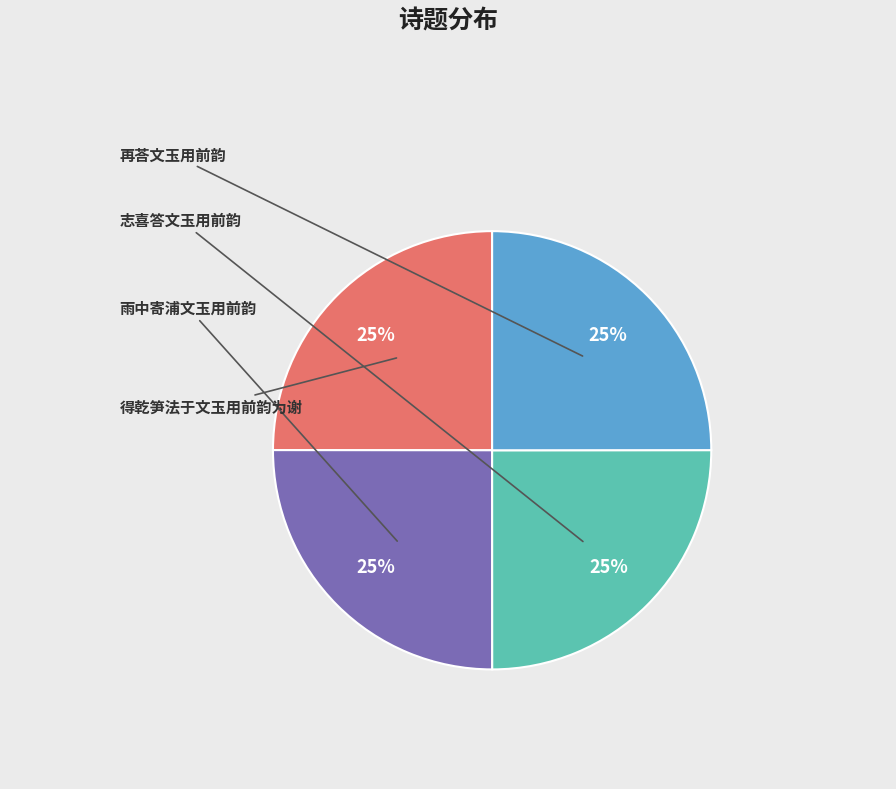

Does any single category account for the majority?

No